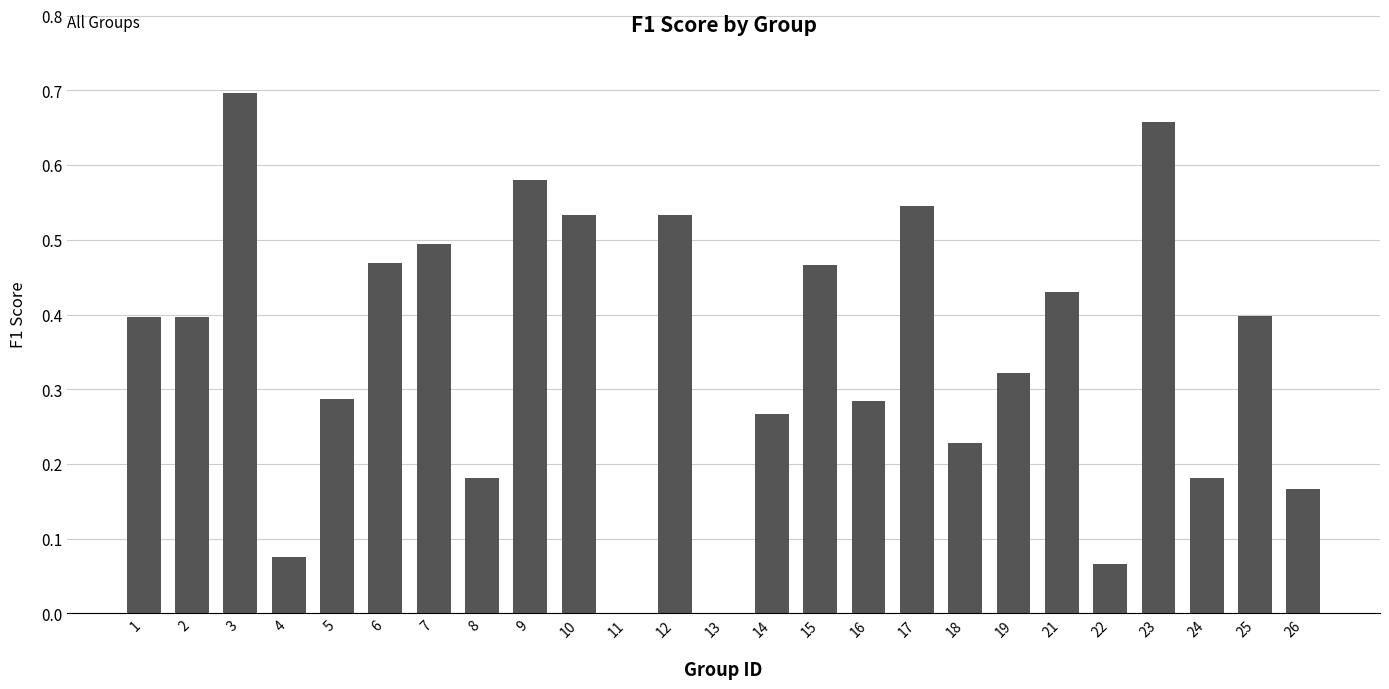

Between 25 and 21, which is larger?

21